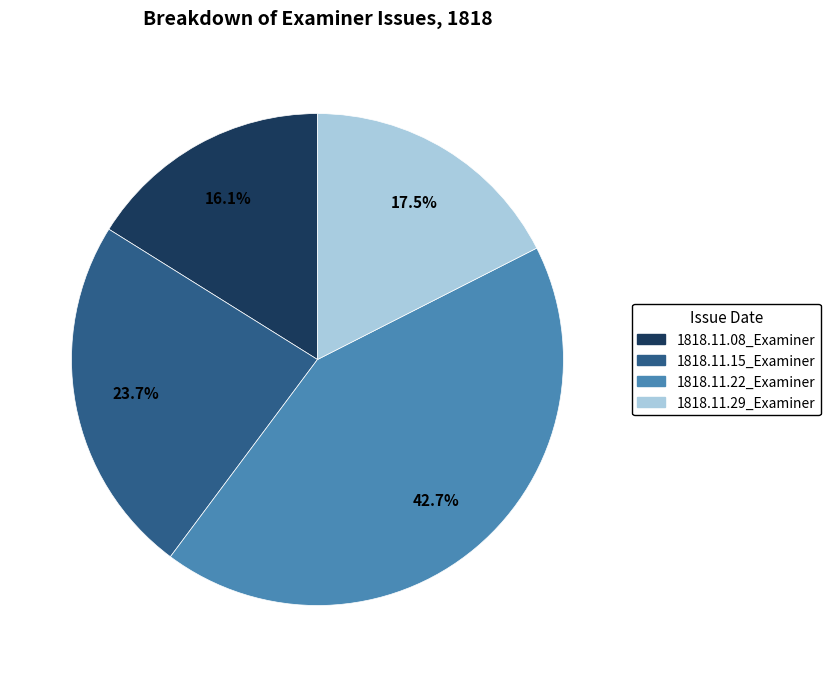

Does 1818.11.15_Examiner represent more than half of the total?

No